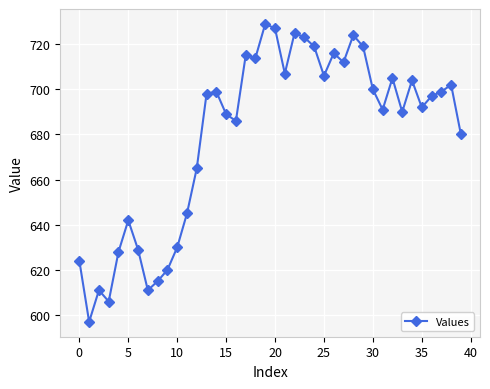

What is the value of the 25th point from the left?

719